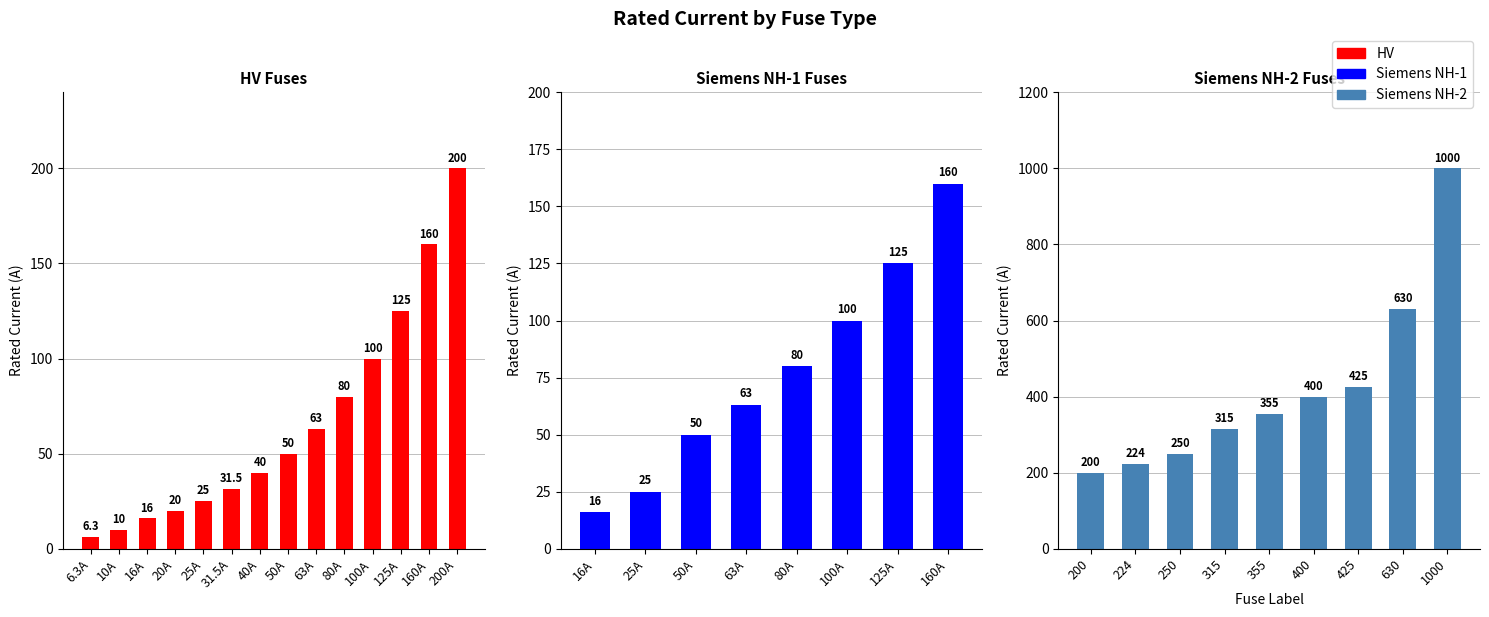

What is the value of the HV bar at the 2nd from the left?

10.0